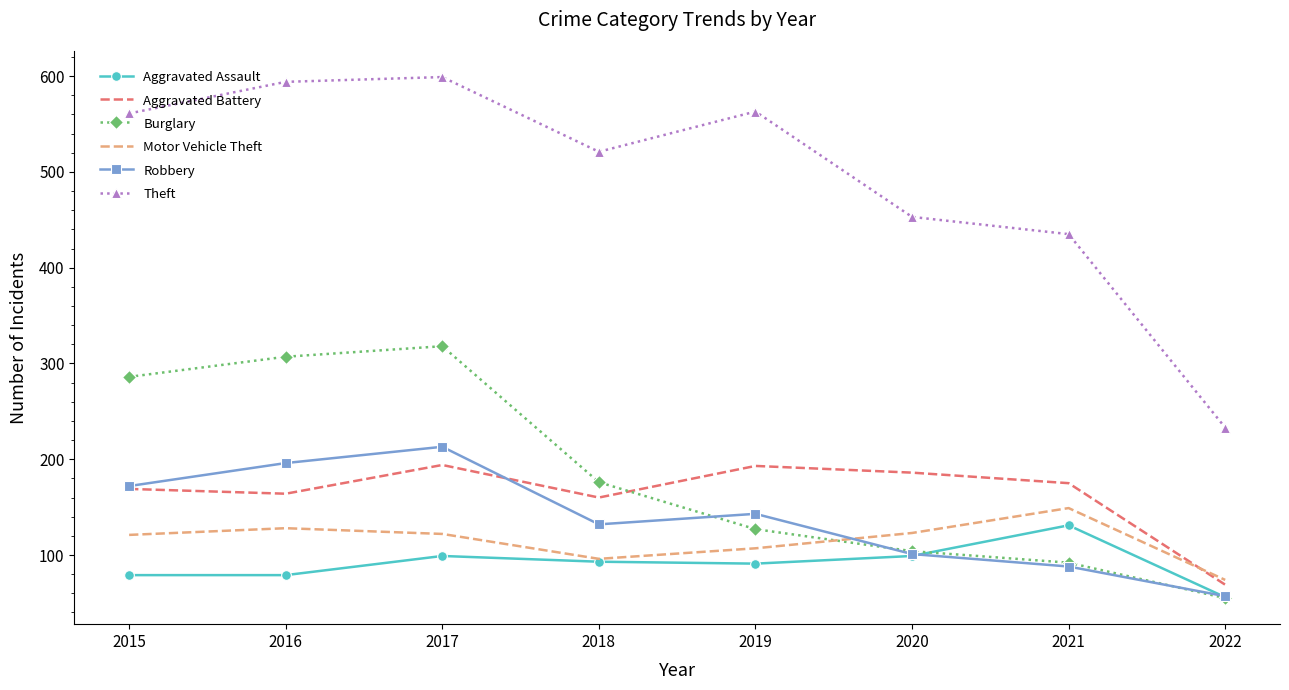

Which series ends up on top after the final intersection of Burglary and Motor Vehicle Theft?

Motor Vehicle Theft